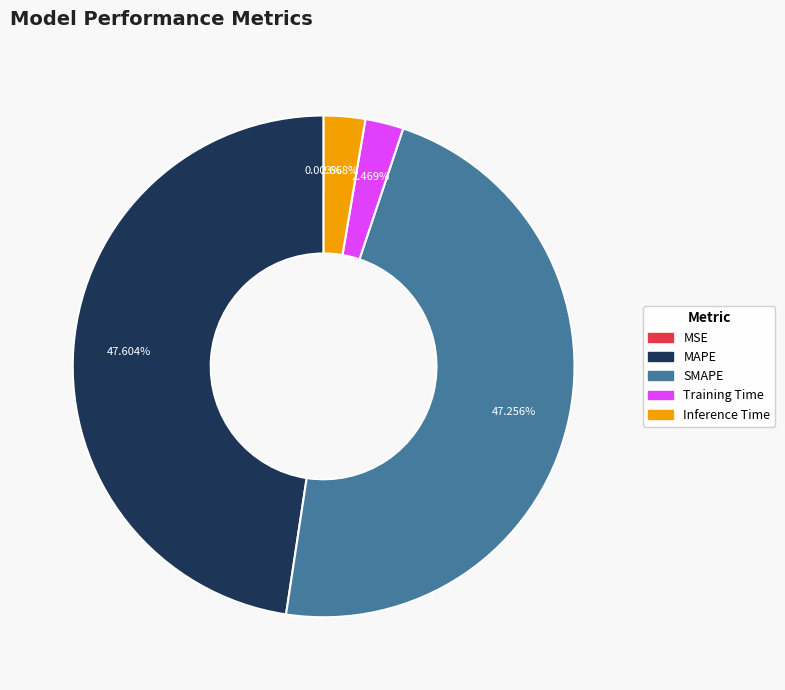

Is the sum of MAPE and SMAPE greater than half?

Yes